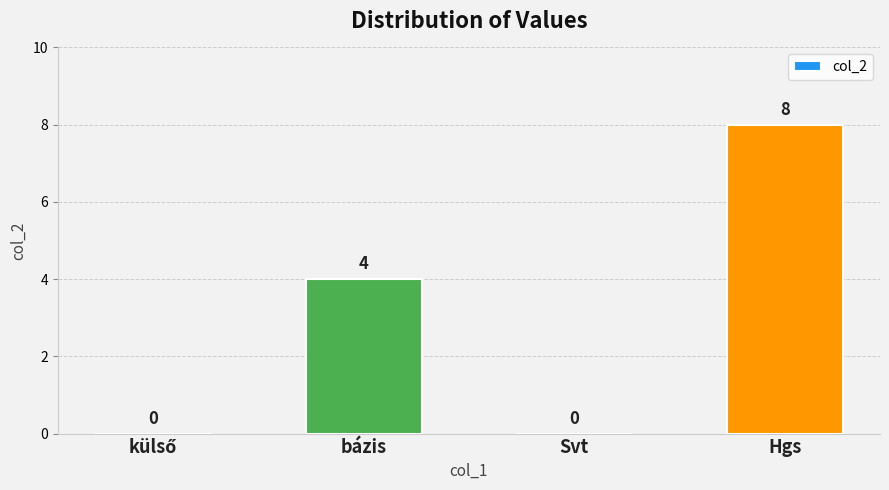

Are the bars grouped side by side (vs. stacked)?

No